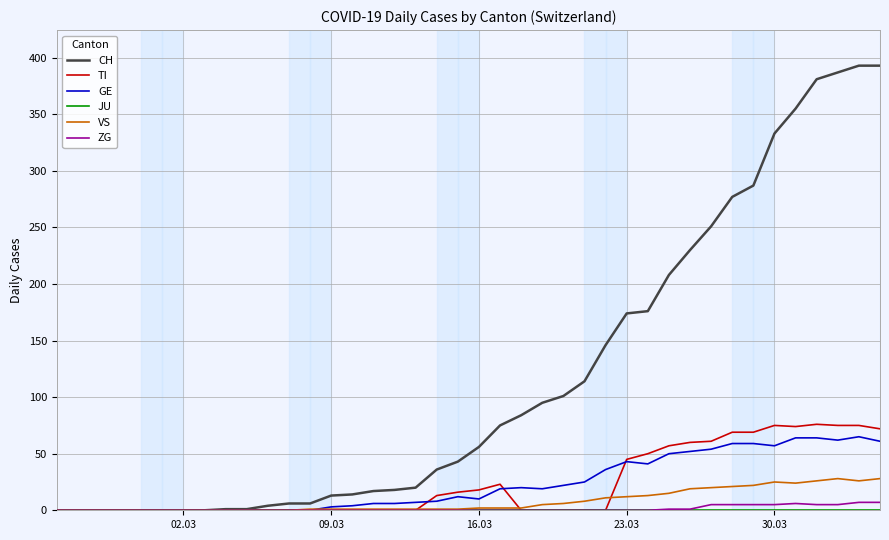

Which series has the largest total across all categories?

CH